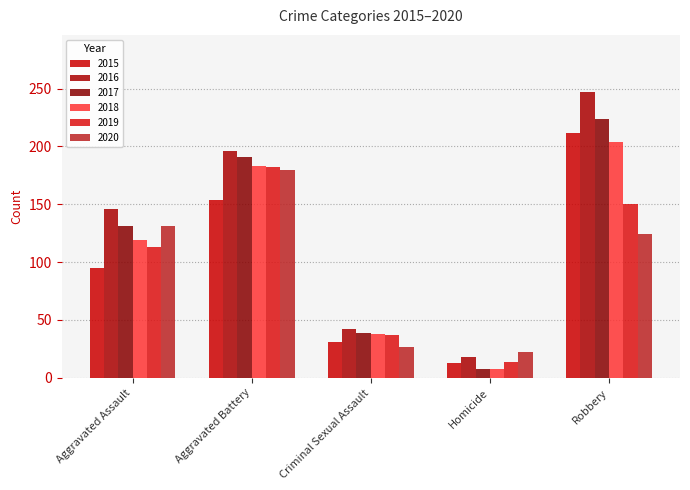

What is the minimum value for 2019?

14